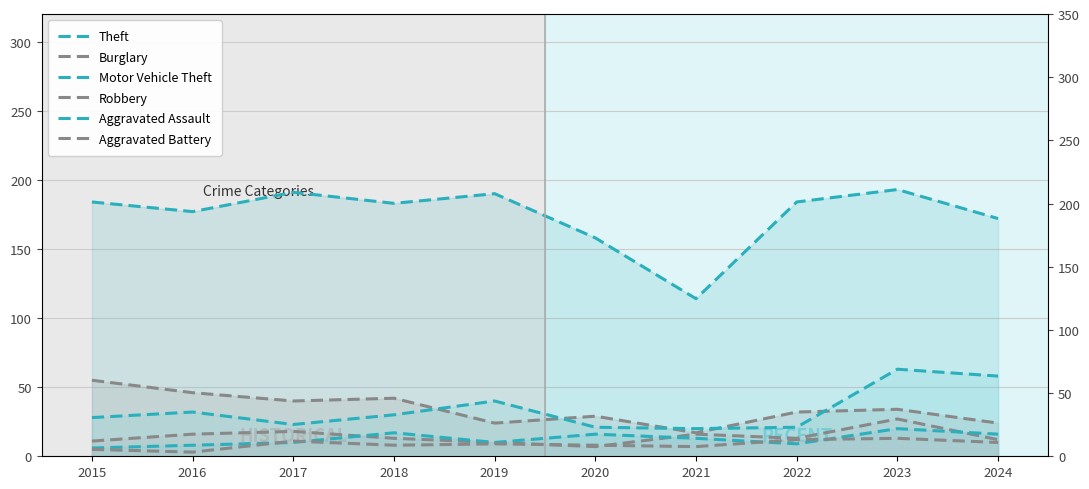

Reading right to left, extract all data points from this chart.

Theft: 2024=172	2023=193	2022=184	2021=114	2020=158	2019=190	2018=183	2017=191	2016=177	2015=184
Burglary: 2024=24	2023=34	2022=32	2021=17	2020=29	2019=24	2018=42	2017=40	2016=46	2015=55
Motor Vehicle Theft: 2024=58	2023=63	2022=21	2021=20	2020=21	2019=40	2018=30	2017=23	2016=32	2015=28
Robbery: 2024=12	2023=27	2022=13	2021=16	2020=7	2019=10	2018=13	2017=18	2016=16	2015=11
Aggravated Assault: 2024=16	2023=20	2022=9	2021=13	2020=16	2019=10	2018=17	2017=10	2016=8	2015=6
Aggravated Battery: 2024=10	2023=13	2022=12	2021=7	2020=8	2019=9	2018=8	2017=11	2016=3	2015=5